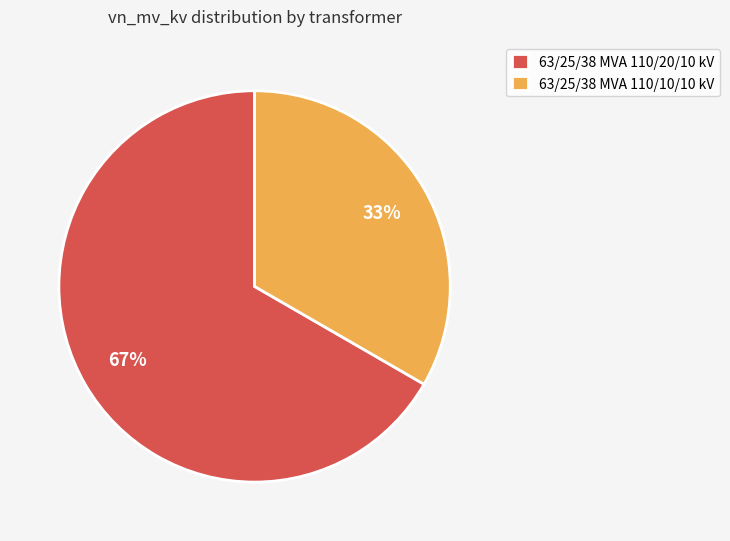

Which category has the smallest portion of the pie?

63/25/38 MVA 110/10/10 kV